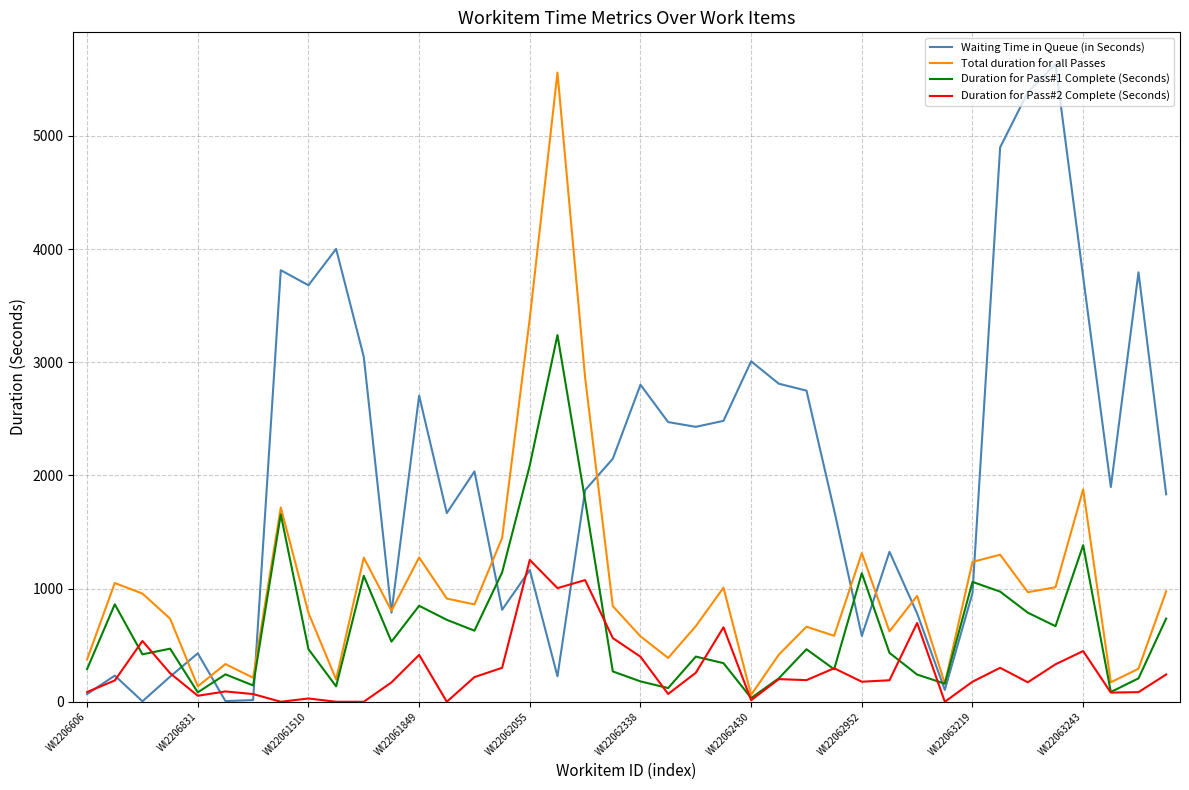

True or false: Duration for Pass#2 Complete (Seconds) has more than 0 points higher than both neighbors.

True